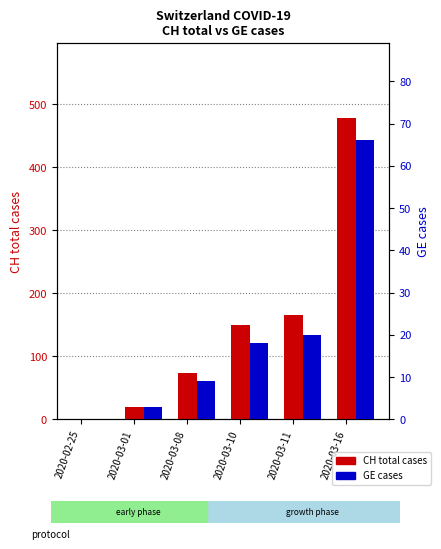

What is the sum of all CH total cases values?

887